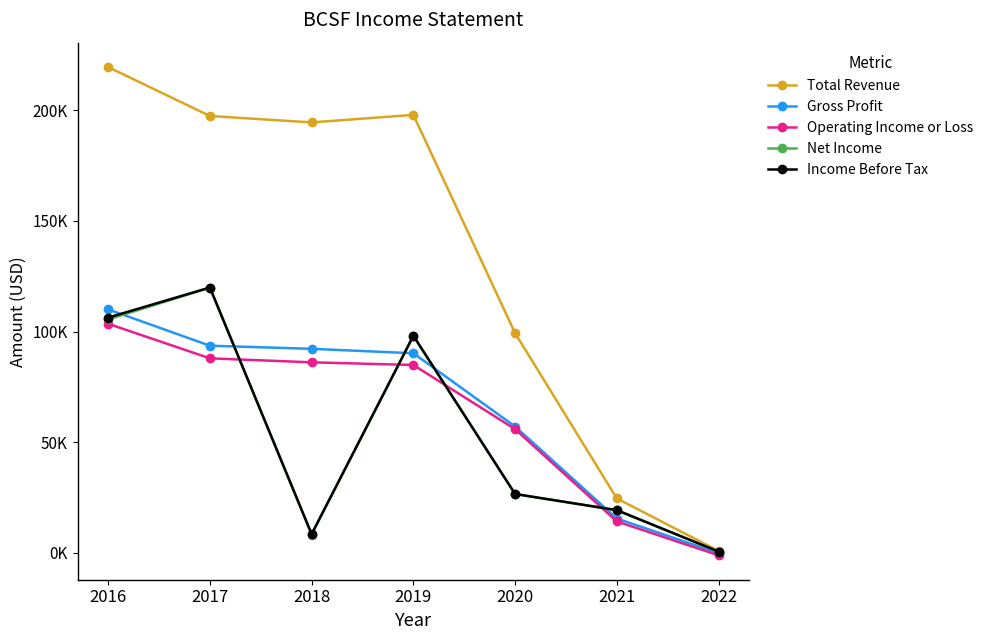

True or false: Net Income has a value of 119800 at 2017.

True